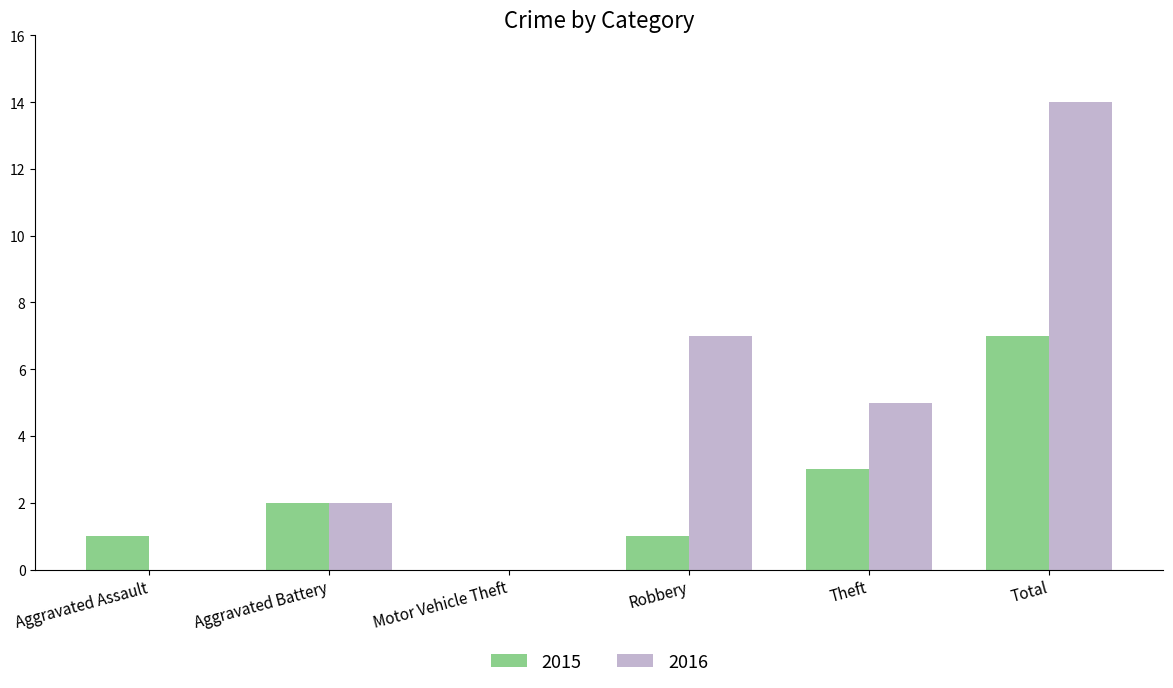

How many data points does each series have?

6